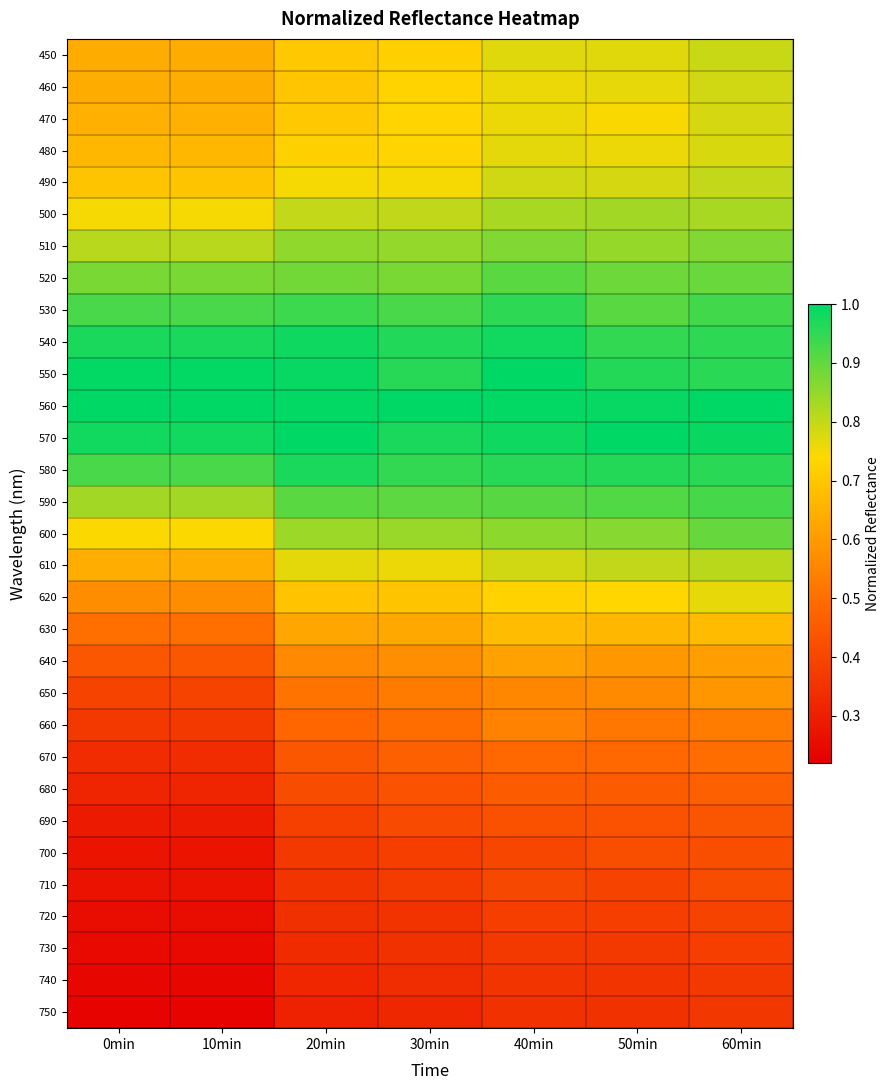

Reading left to right, transcribe all the data shown in this chart.

450: 0min=0.6	10min=0.6	20min=0.7	30min=0.7	40min=0.8	50min=0.8	60min=0.8
460: 0min=0.6	10min=0.6	20min=0.7	30min=0.7	40min=0.8	50min=0.8	60min=0.8
470: 0min=0.6	10min=0.6	20min=0.7	30min=0.7	40min=0.8	50min=0.7	60min=0.8
480: 0min=0.7	10min=0.7	20min=0.7	30min=0.7	40min=0.8	50min=0.8	60min=0.8
490: 0min=0.7	10min=0.7	20min=0.7	30min=0.7	40min=0.8	50min=0.8	60min=0.8
500: 0min=0.7	10min=0.7	20min=0.8	30min=0.8	40min=0.8	50min=0.8	60min=0.8
510: 0min=0.8	10min=0.8	20min=0.9	30min=0.8	40min=0.9	50min=0.8	60min=0.9
520: 0min=0.9	10min=0.9	20min=0.9	30min=0.9	40min=0.9	50min=0.9	60min=0.9
530: 0min=0.9	10min=0.9	20min=0.9	30min=0.9	40min=1.0	50min=0.9	60min=0.9
540: 0min=1.0	10min=1.0	20min=1.0	30min=1.0	40min=1.0	50min=0.9	60min=1.0
550: 0min=1.0	10min=1.0	20min=1.0	30min=1.0	40min=1.0	50min=1.0	60min=1.0
560: 0min=1.0	10min=1.0	20min=1.0	30min=1.0	40min=1.0	50min=1.0	60min=1.0
570: 0min=1.0	10min=1.0	20min=1.0	30min=1.0	40min=1.0	50min=1.0	60min=1.0
580: 0min=0.9	10min=0.9	20min=1.0	30min=0.9	40min=1.0	50min=1.0	60min=1.0
590: 0min=0.8	10min=0.8	20min=0.9	30min=0.9	40min=0.9	50min=0.9	60min=0.9
600: 0min=0.7	10min=0.7	20min=0.8	30min=0.8	40min=0.9	50min=0.9	60min=0.9
610: 0min=0.6	10min=0.6	20min=0.8	30min=0.8	40min=0.8	50min=0.8	60min=0.8
620: 0min=0.6	10min=0.6	20min=0.7	30min=0.7	40min=0.7	50min=0.7	60min=0.8
630: 0min=0.5	10min=0.5	20min=0.6	30min=0.6	40min=0.7	50min=0.7	60min=0.7
640: 0min=0.4	10min=0.4	20min=0.6	30min=0.6	40min=0.6	50min=0.6	60min=0.6
650: 0min=0.4	10min=0.4	20min=0.5	30min=0.5	40min=0.6	50min=0.6	60min=0.6
660: 0min=0.4	10min=0.4	20min=0.5	30min=0.5	40min=0.5	50min=0.5	60min=0.5
670: 0min=0.3	10min=0.3	20min=0.4	30min=0.5	40min=0.5	50min=0.5	60min=0.5
680: 0min=0.3	10min=0.3	20min=0.4	30min=0.4	40min=0.5	50min=0.5	60min=0.5
690: 0min=0.3	10min=0.3	20min=0.4	30min=0.4	40min=0.4	50min=0.4	60min=0.4
700: 0min=0.3	10min=0.3	20min=0.4	30min=0.4	40min=0.4	50min=0.4	60min=0.4
710: 0min=0.3	10min=0.3	20min=0.4	30min=0.4	40min=0.4	50min=0.4	60min=0.4
720: 0min=0.3	10min=0.3	20min=0.3	30min=0.4	40min=0.4	50min=0.4	60min=0.4
730: 0min=0.2	10min=0.2	20min=0.3	30min=0.3	40min=0.4	50min=0.4	60min=0.4
740: 0min=0.2	10min=0.2	20min=0.3	30min=0.3	40min=0.4	50min=0.4	60min=0.4
750: 0min=0.2	10min=0.2	20min=0.3	30min=0.3	40min=0.3	50min=0.3	60min=0.4